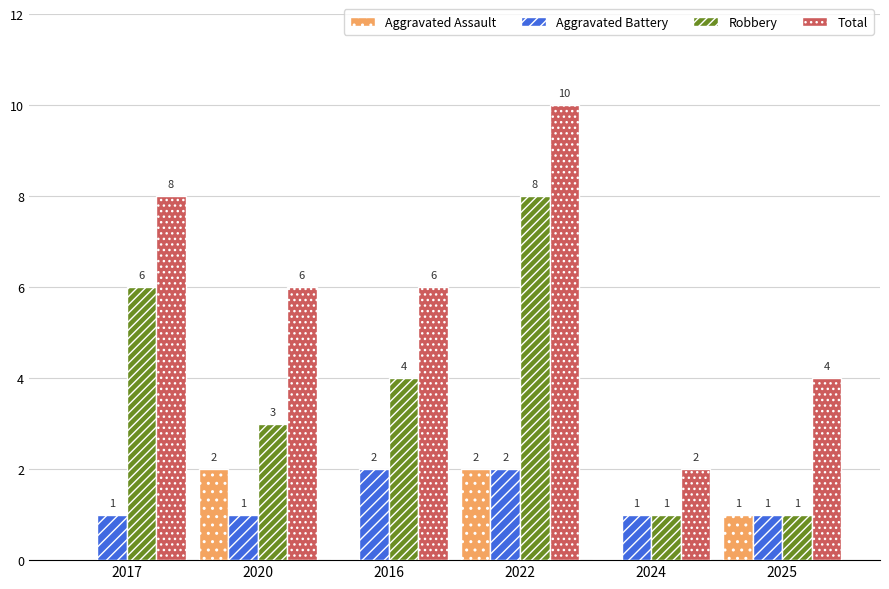

Reading right to left, what are all the values shown in this chart?

Aggravated Assault: 2025=1	2024=0	2022=2	2016=0	2020=2	2017=0
Aggravated Battery: 2025=1	2024=1	2022=2	2016=2	2020=1	2017=1
Robbery: 2025=1	2024=1	2022=8	2016=4	2020=3	2017=6
Total: 2025=4	2024=2	2022=10	2016=6	2020=6	2017=8